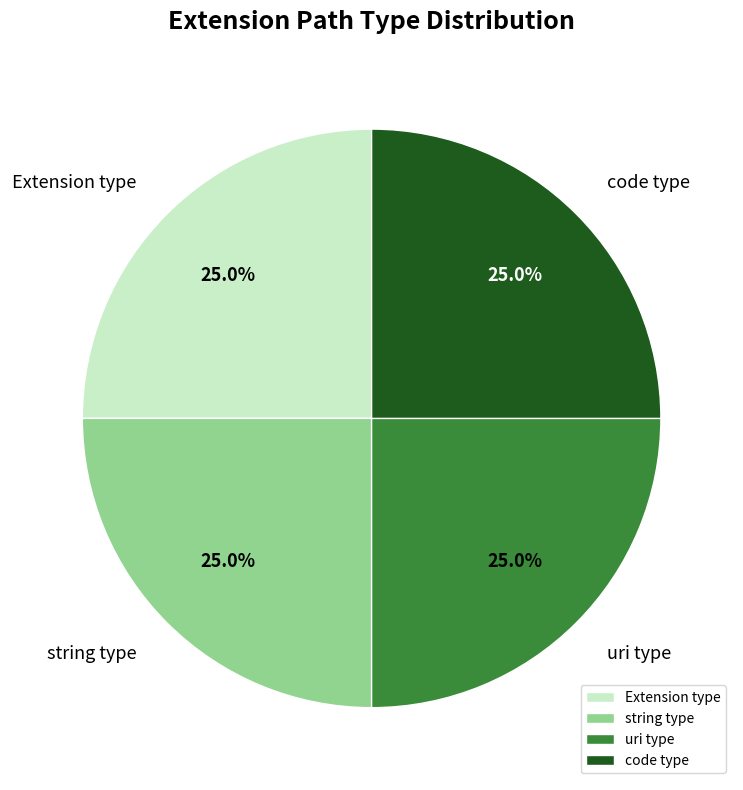

How much of the chart is everything except code type?

75.0%